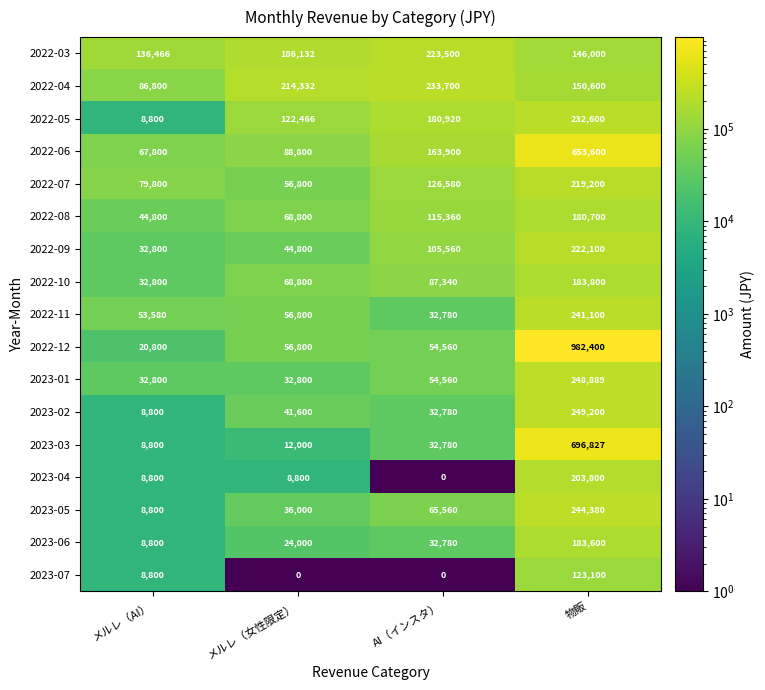

What value does the 2022-10 series have at AI（インスタ）?

87340